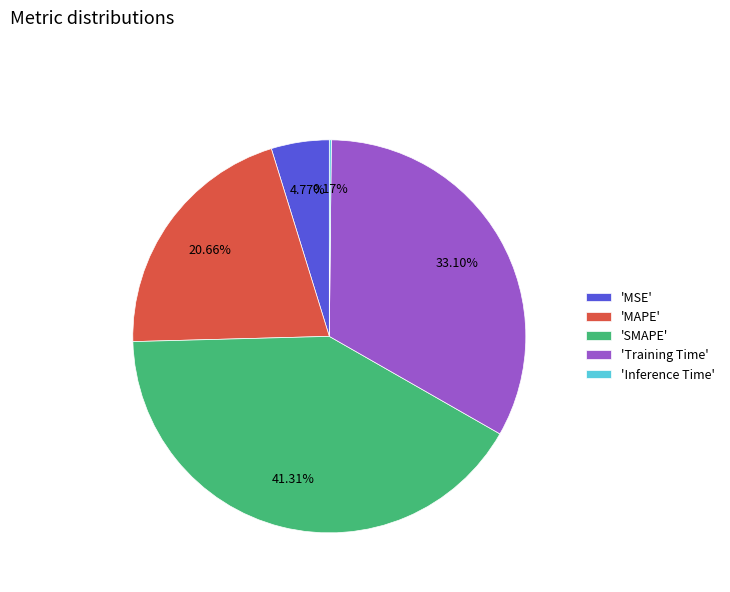

Is the sum of 'MSE' and 'Training Time' greater than half?

No